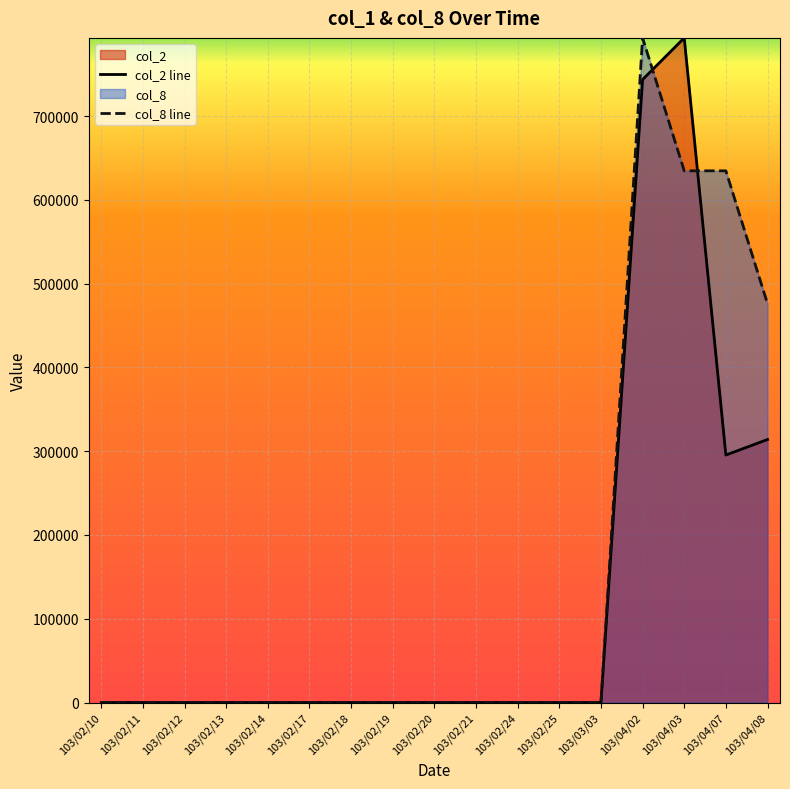

Which has a higher value, 103/02/13 or 103/02/18?

103/02/13